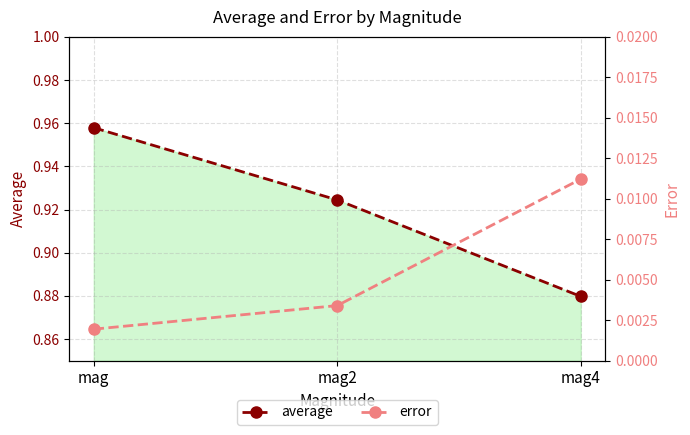

Rank the series by their average value, from highest to lowest.

average, error